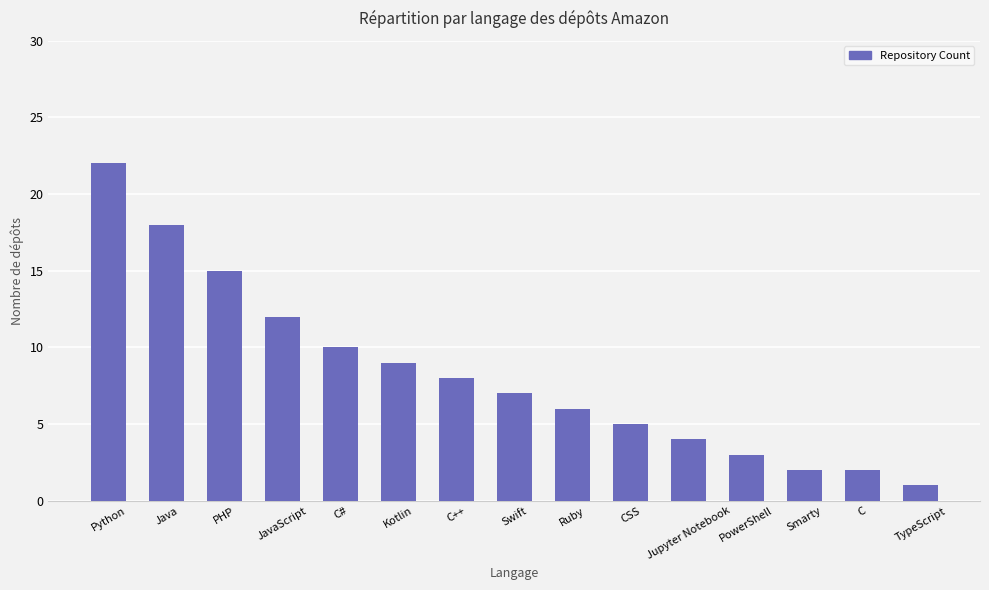

Which label corresponds to the largest value in the chart?

Python